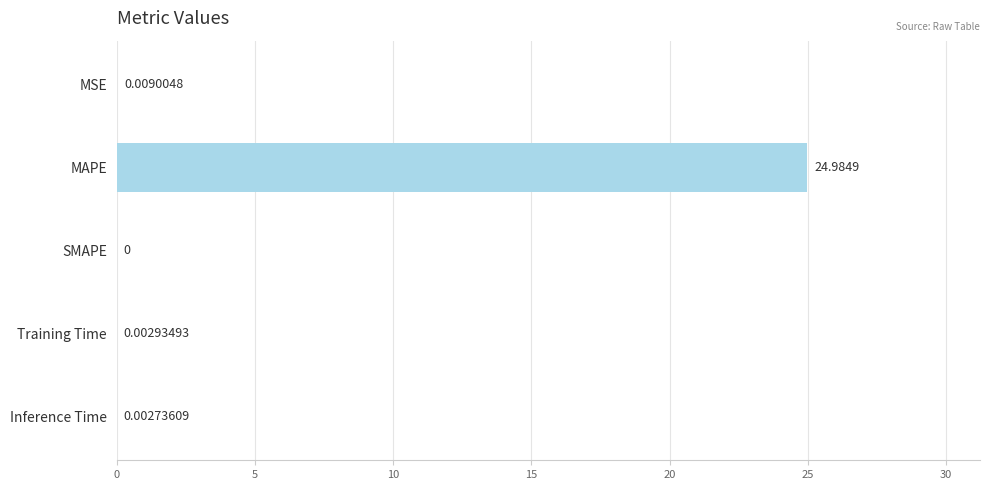

Which has a higher value, SMAPE or MAPE?

MAPE